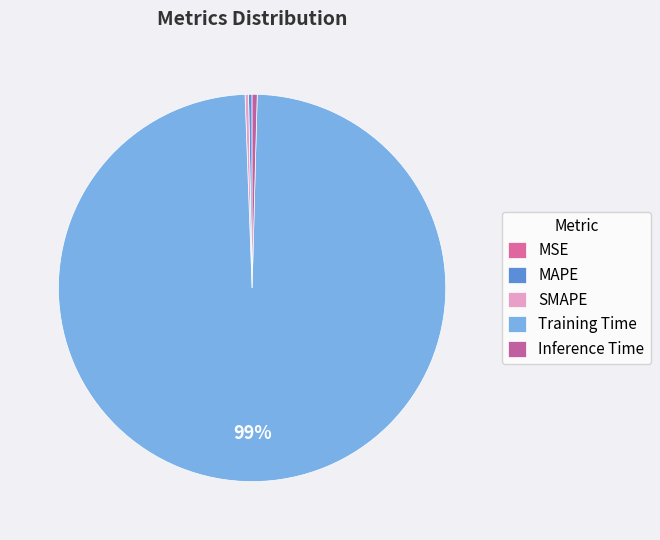

Which category has the smallest portion of the pie?

MSE